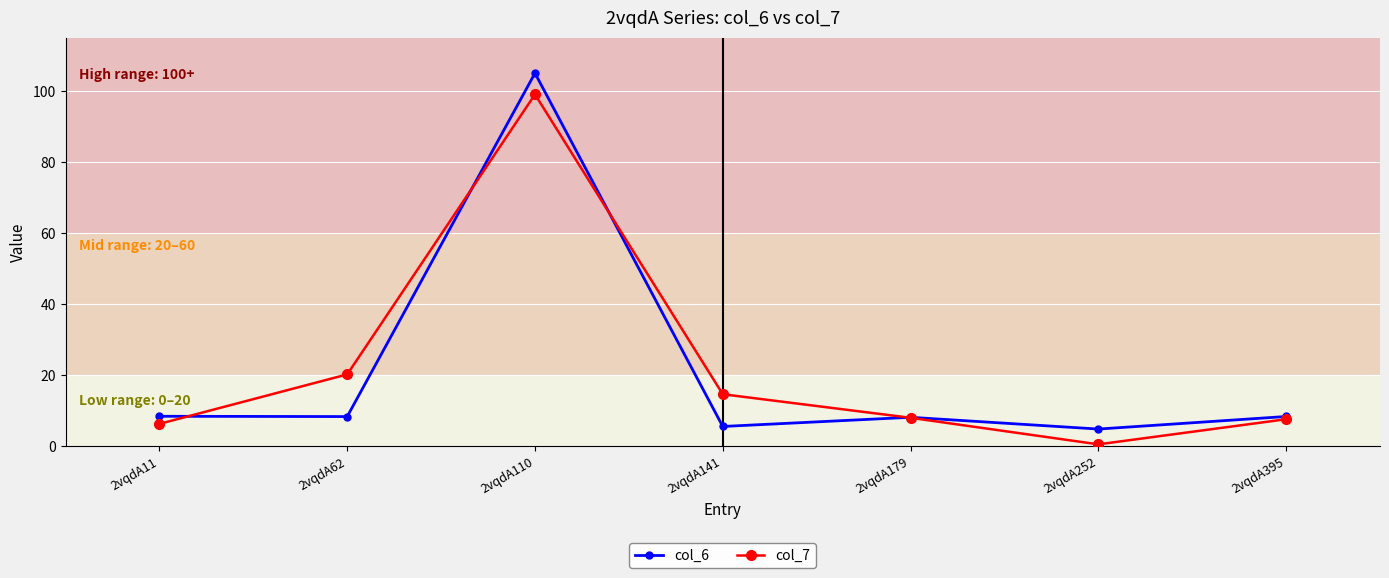

What is the value of the col_6 point at the 1st from the left?

8.4